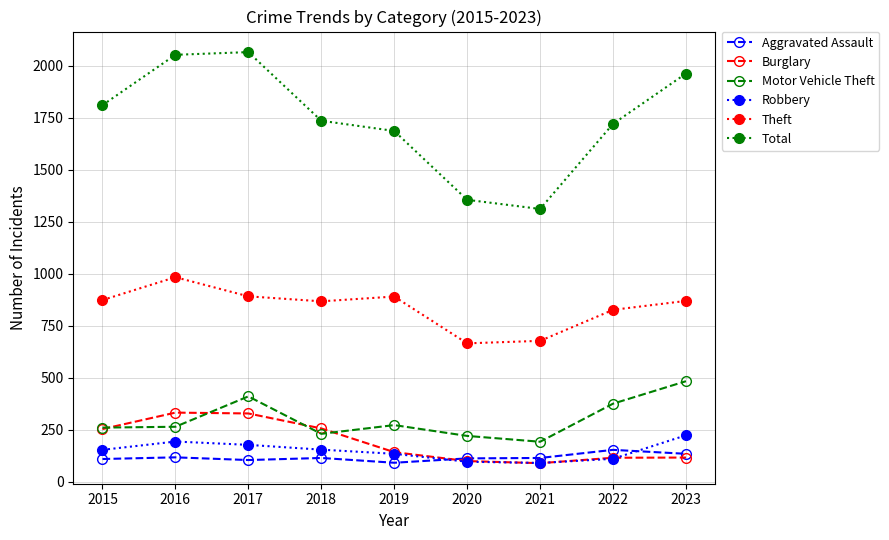

What is the value of the Total point at the 9th from the left?

1963